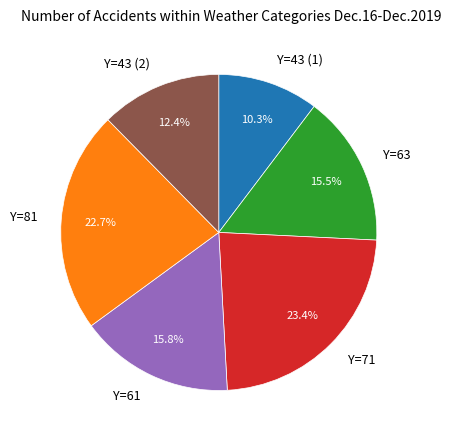

Does Y=71 account for over 50% of the chart?

No